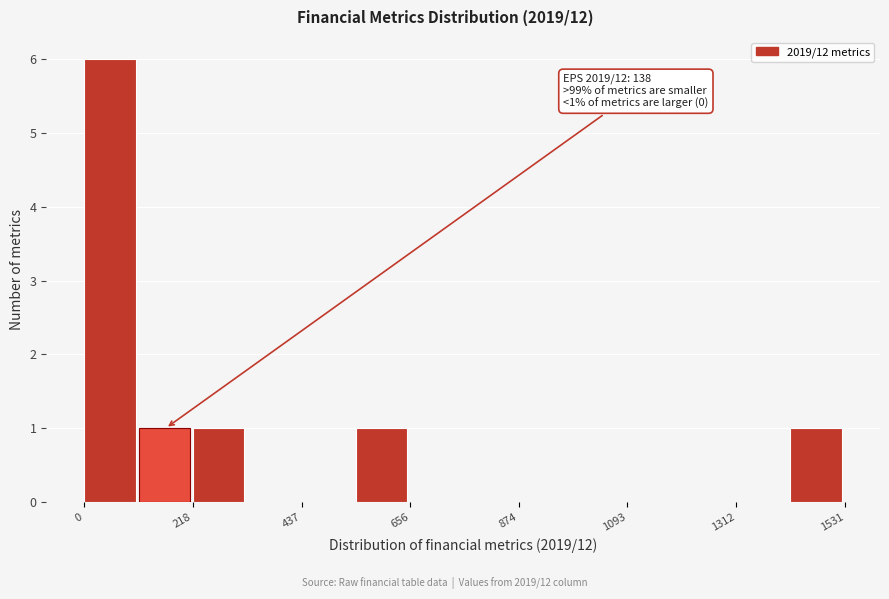

Read against the x-axis, roughly where is the centre of the tallest bar?

50